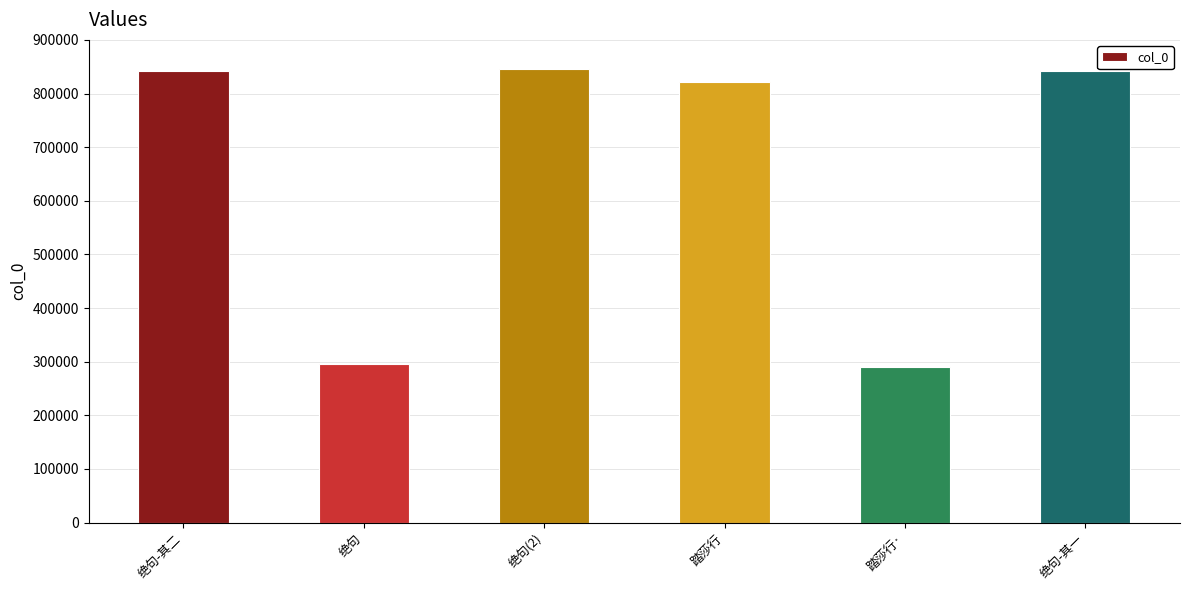

How many values are below 841401?

3